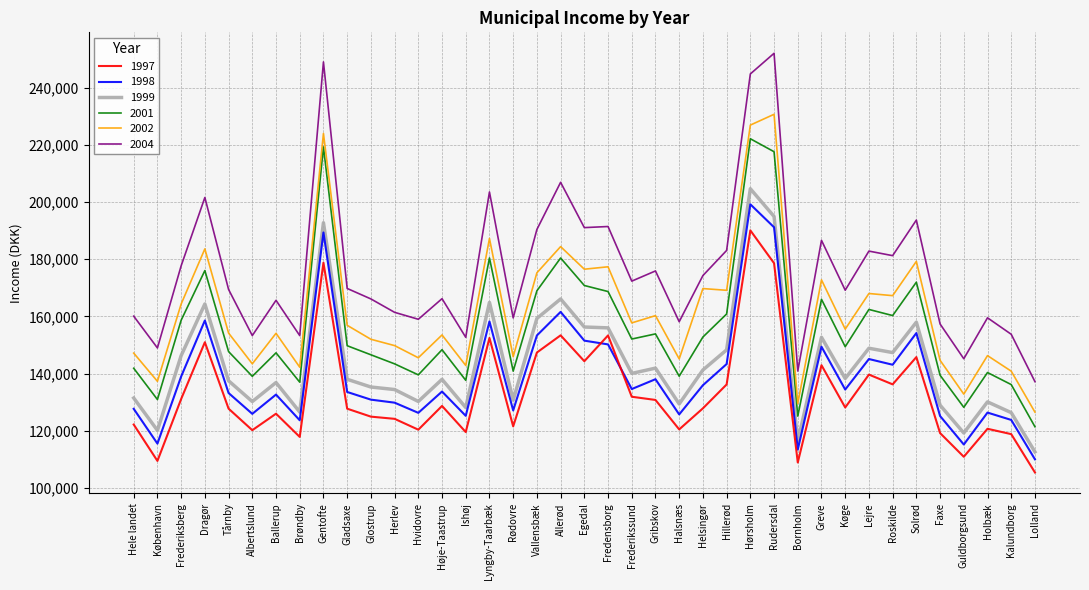

What is the difference between the 1997 values at Gribskov and Herlev?

6607